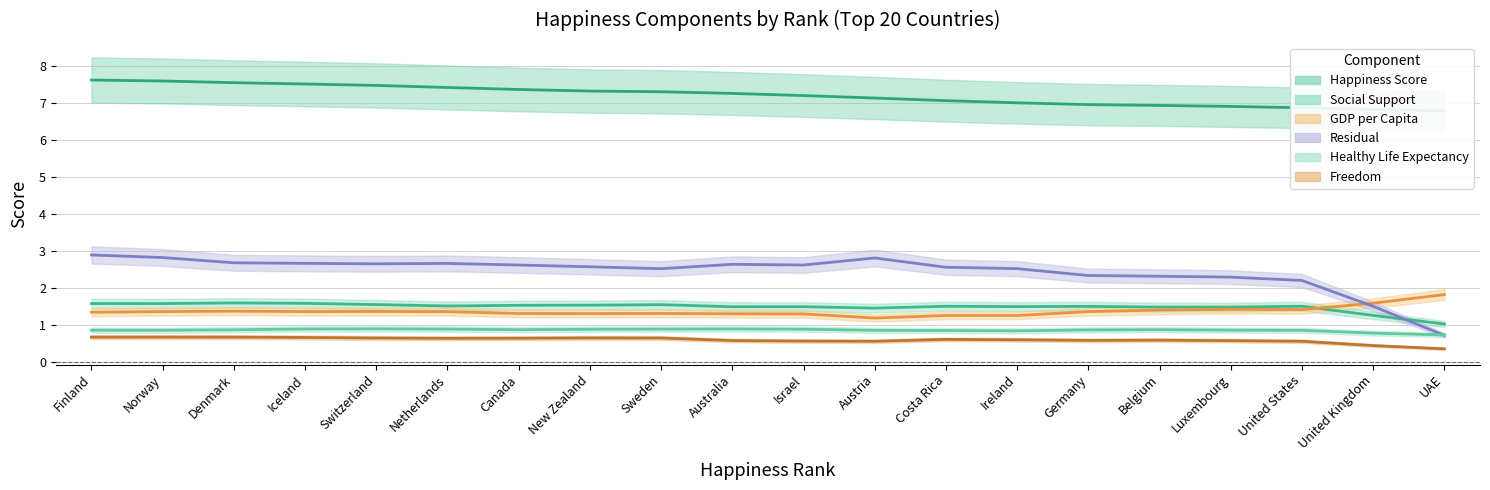

Rank the categories by Freedom value from highest to lowest.

2, 3, 1, 4, 8, 5, 9, 7, 10, 6, 13, 17, 12, 14, 15, 16, 18, 19, 11, 20